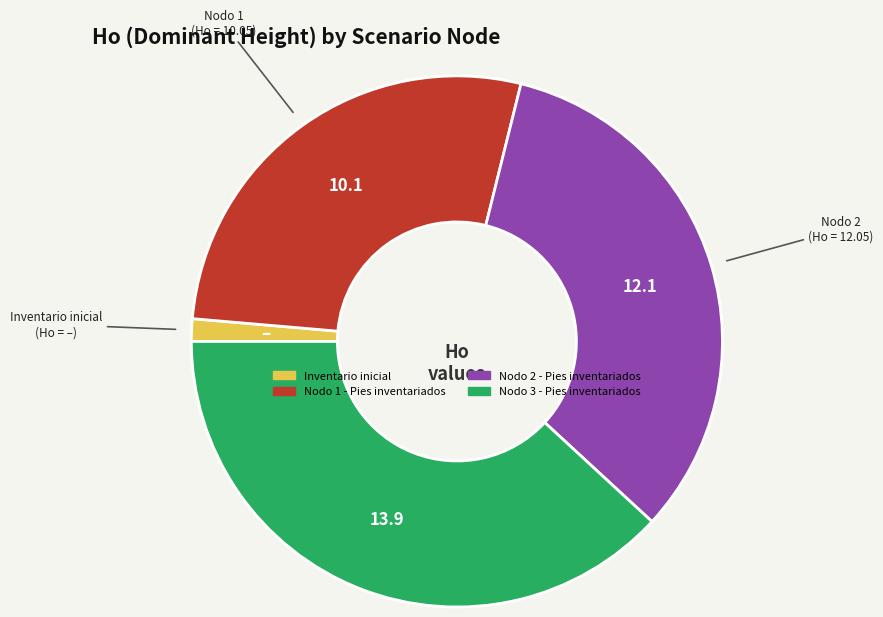

Count the number of slices in the pie.

4